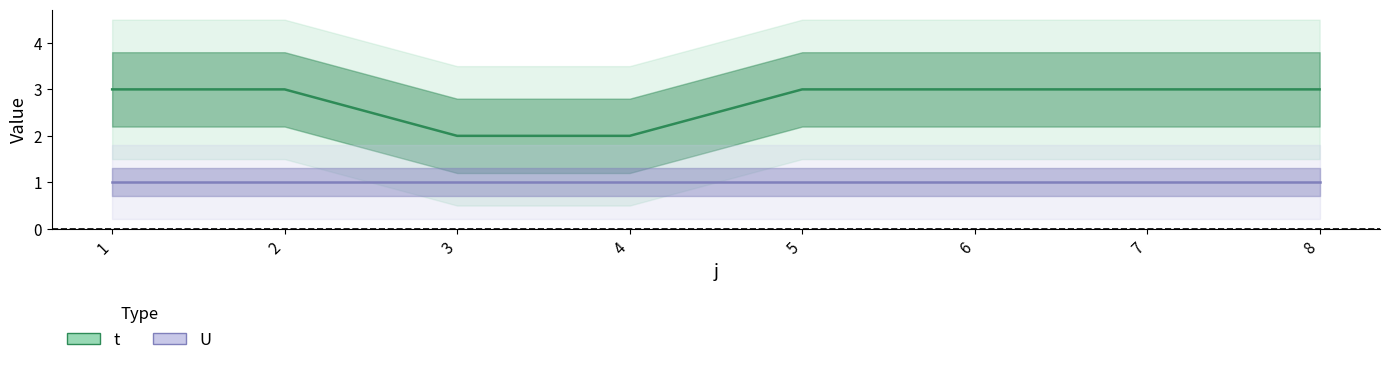

What is the difference between the second highest and minimum values in the t series?

1